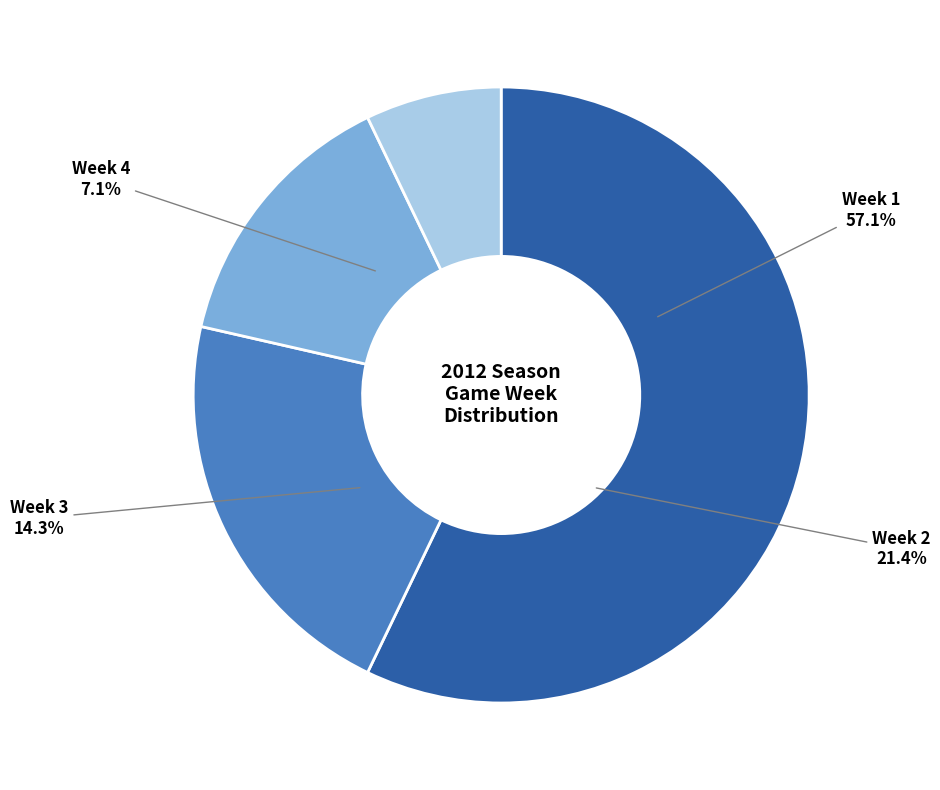

True or false: Week 2 accounts for 37% of the total.

False